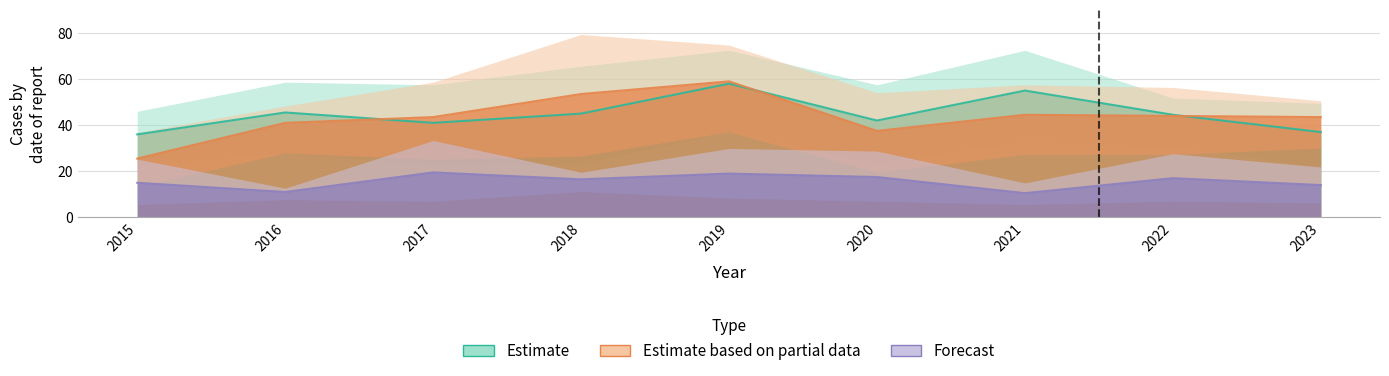

How many lines are shown in the chart?

6